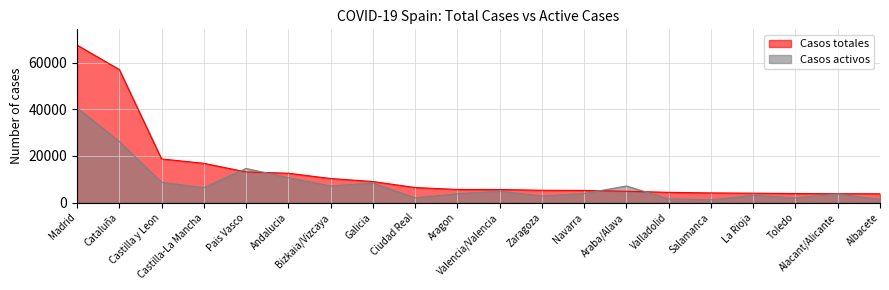

After their last crossing, which series has the higher values: Casos activos or Casos totales?

Casos totales